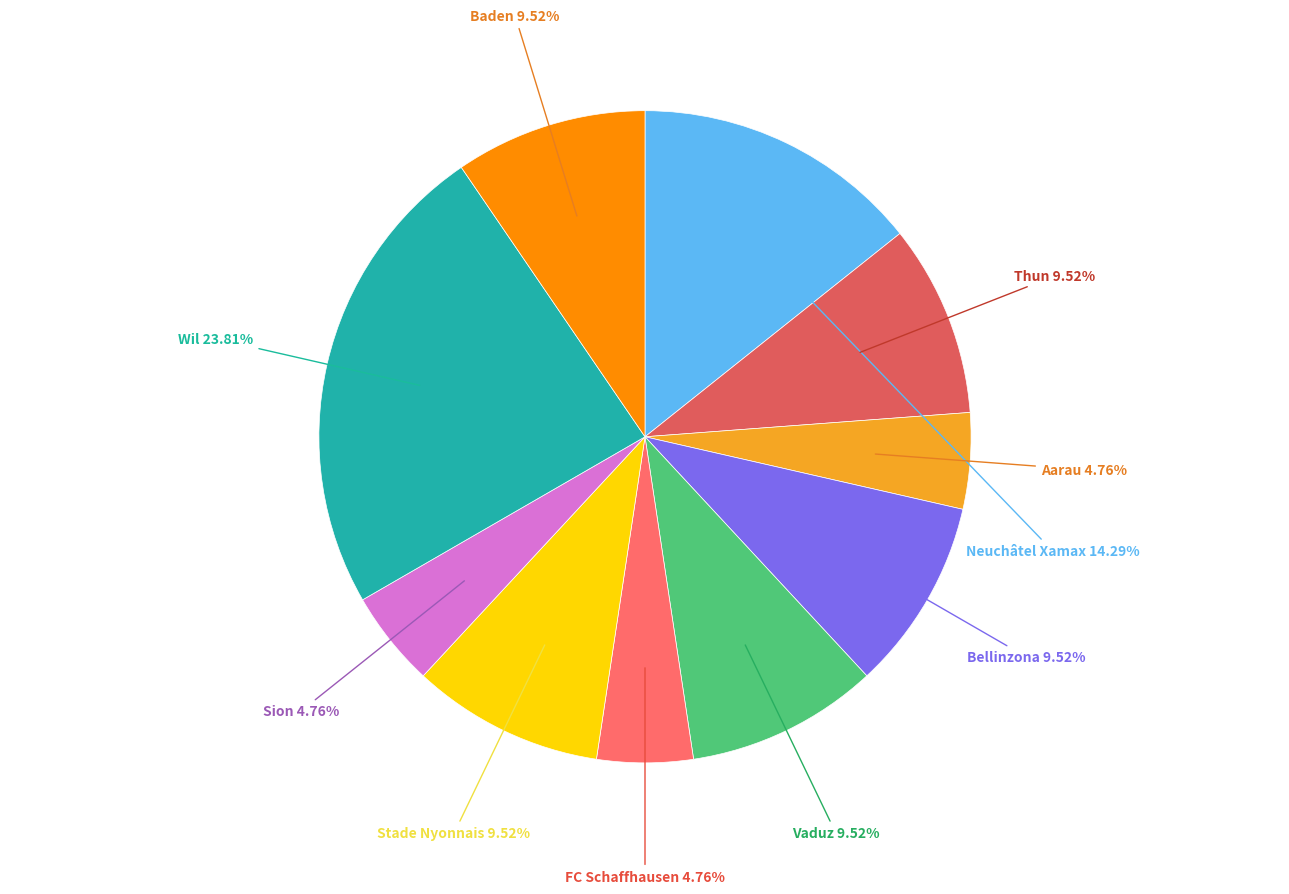

Does any single category account for the majority?

No